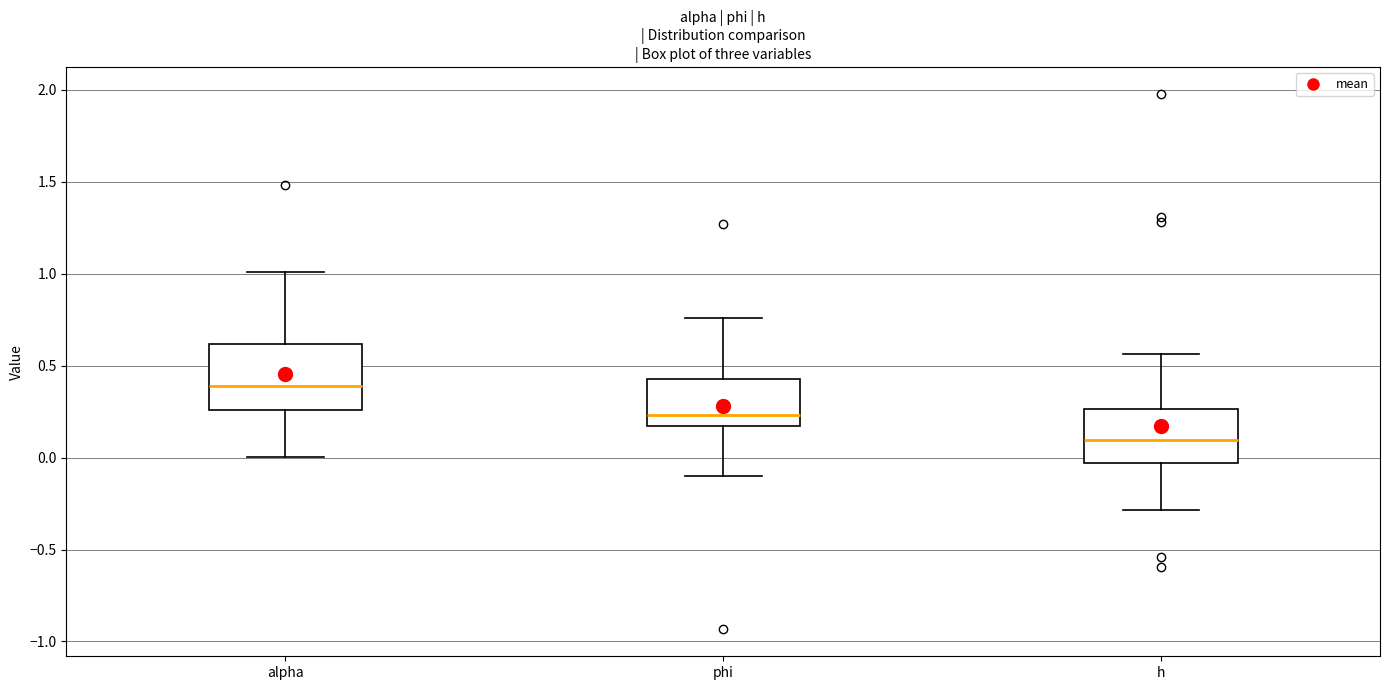

Reading left to right, transcribe this box plot: for each box, give where its median line is, the range the box spans, and where its two whiskers end, as read against the y-axis. The values are not printed on the chart, so give them approximately, as read against the axis.

alpha: median 0.40, box 0.25 to 0.60, whiskers 0.00 to 1.00
phi: median 0.25, box 0.15 to 0.40, whiskers -0.10 to 0.75
h: median 0.10, box -0.05 to 0.25, whiskers -0.30 to 0.55